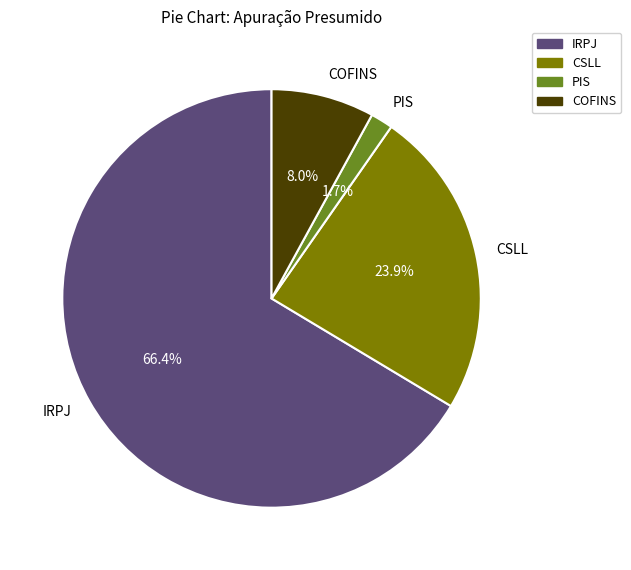

To the nearest percent, what percentage of the pie is COFINS?

8%